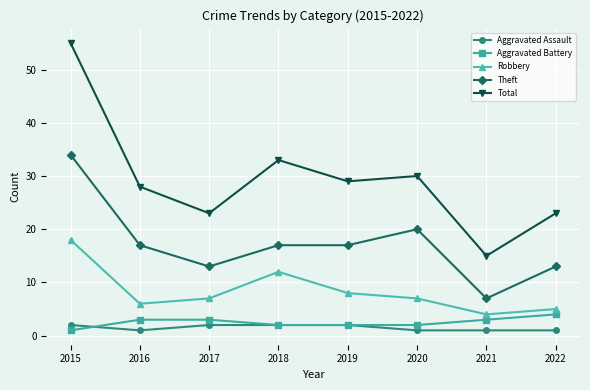

List the series in order of their peak value, highest first.

Total, Theft, Robbery, Aggravated Battery, Aggravated Assault